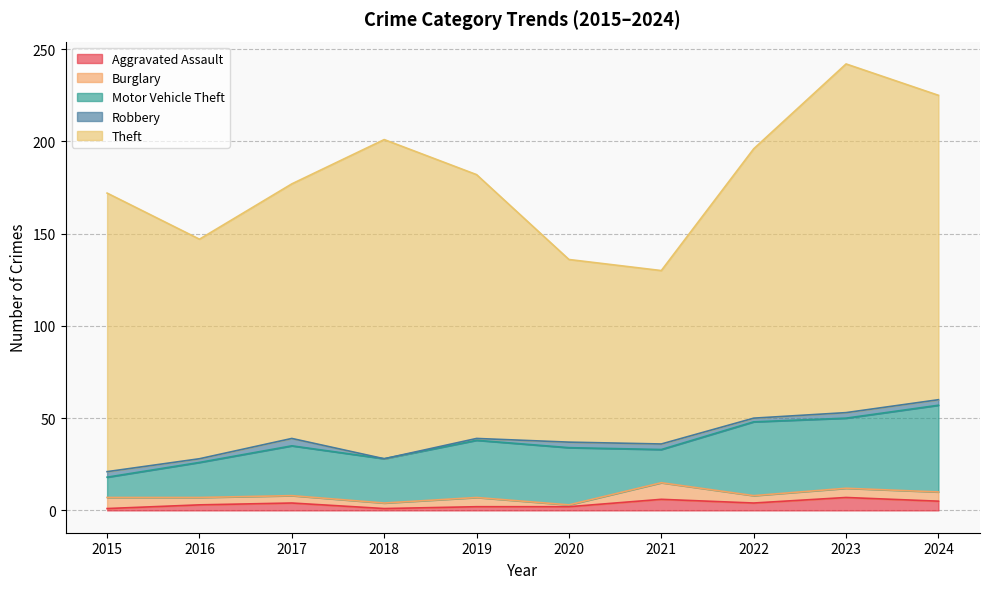

Rank the series by their maximum value, from lowest to highest.

Robbery, Aggravated Assault, Burglary, Motor Vehicle Theft, Theft